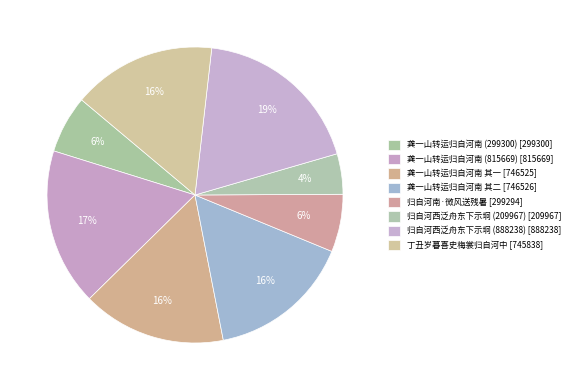

To the nearest percent, what is the average slice percentage?

12%